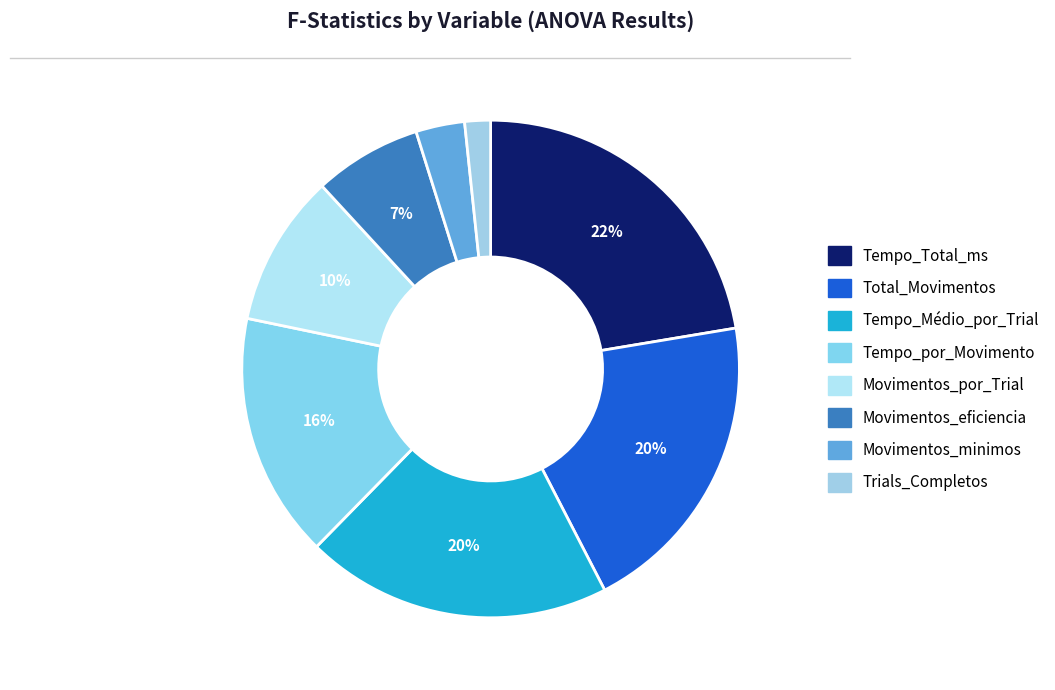

Does Movimentos_minimos represent more than half of the total?

No